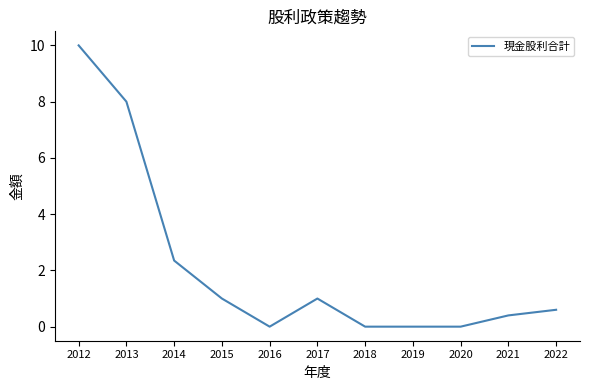

What is the difference between the values at 2021 and 2019?

0.4